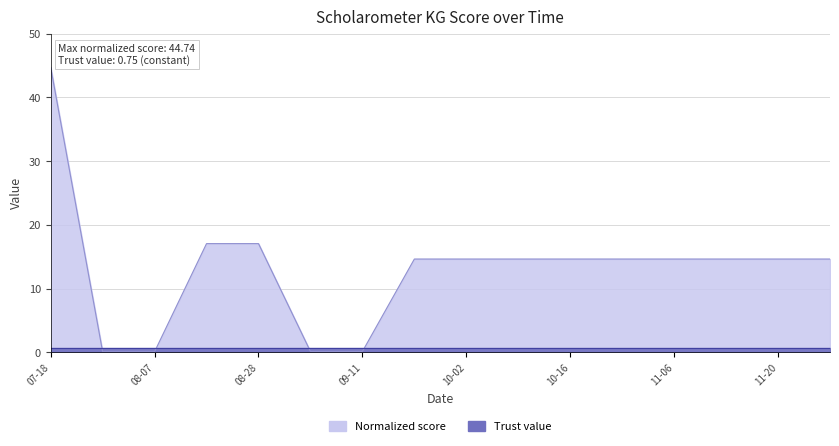

What is the difference between the values at 10-02 and 08-07?

14.5